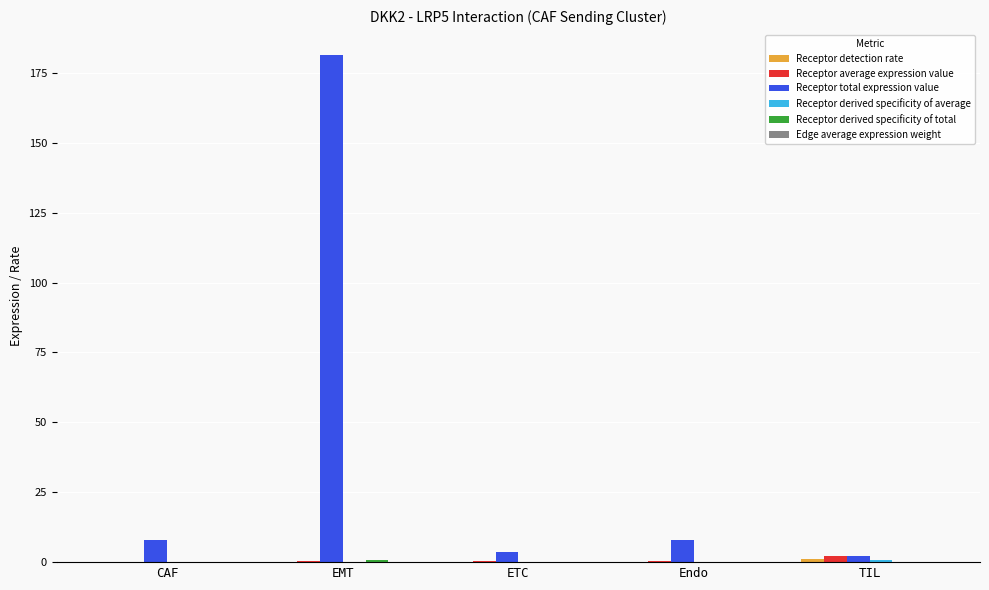

Which series has the largest total across all categories?

Receptor total expression value